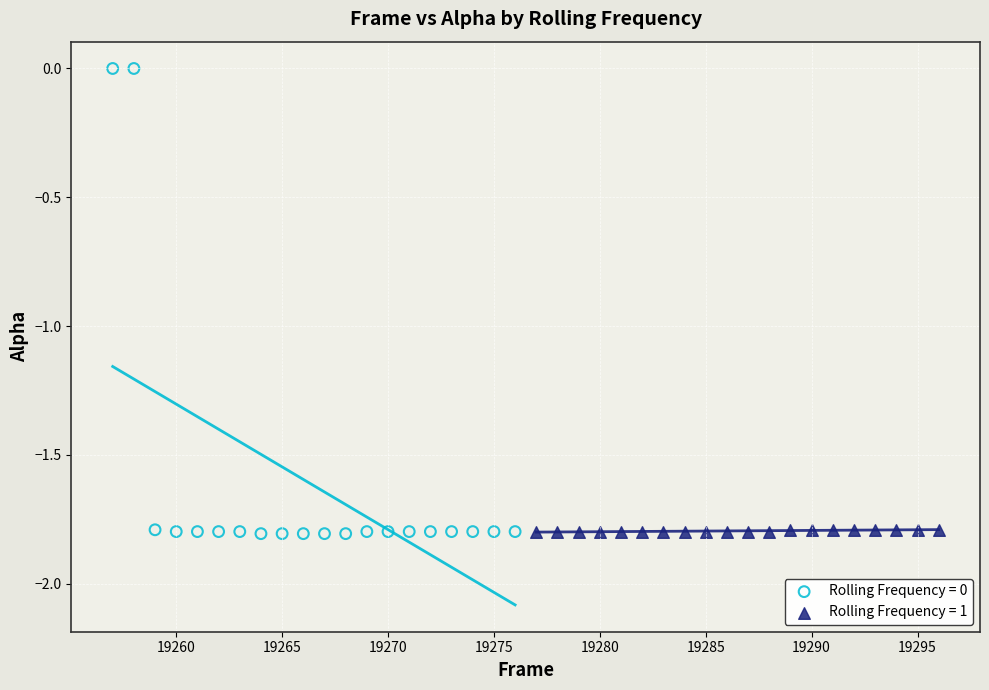

Which series reaches the maximum Y coordinate?

Rolling Frequency = 0